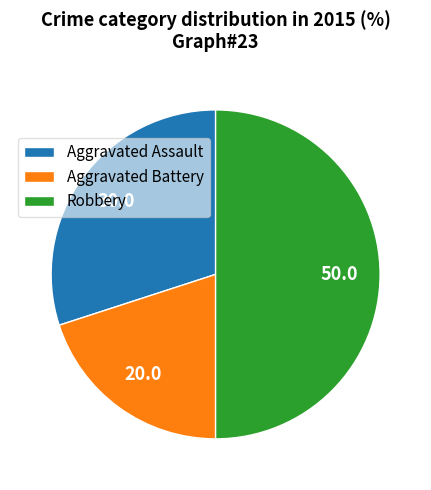

How many segments does this pie chart have?

3